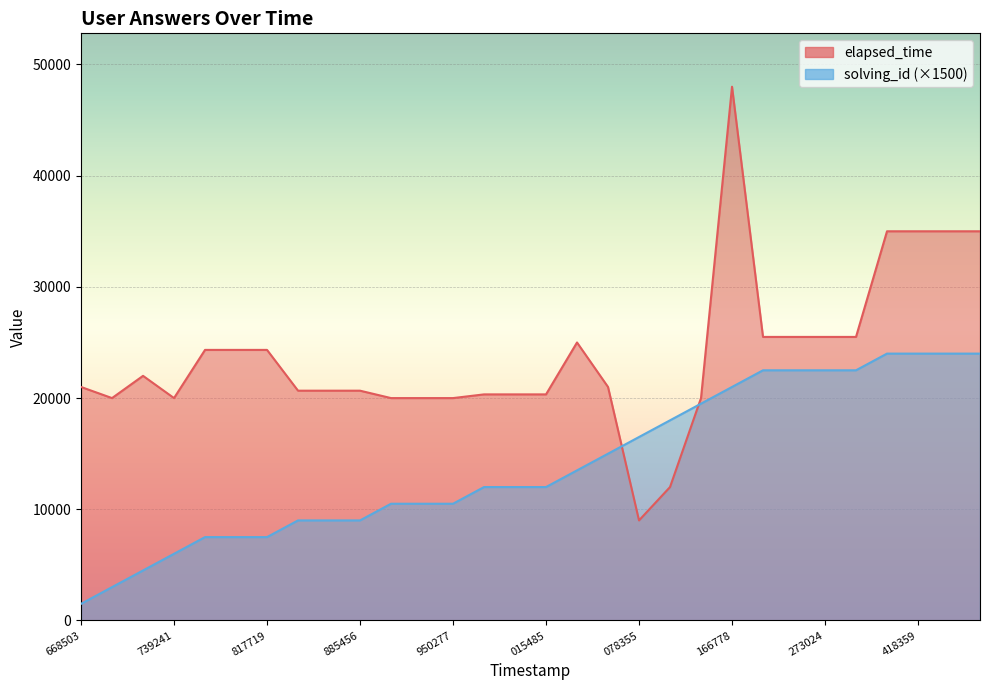

The value of solving_id at 1521597066613 is 20482. True or false?

False